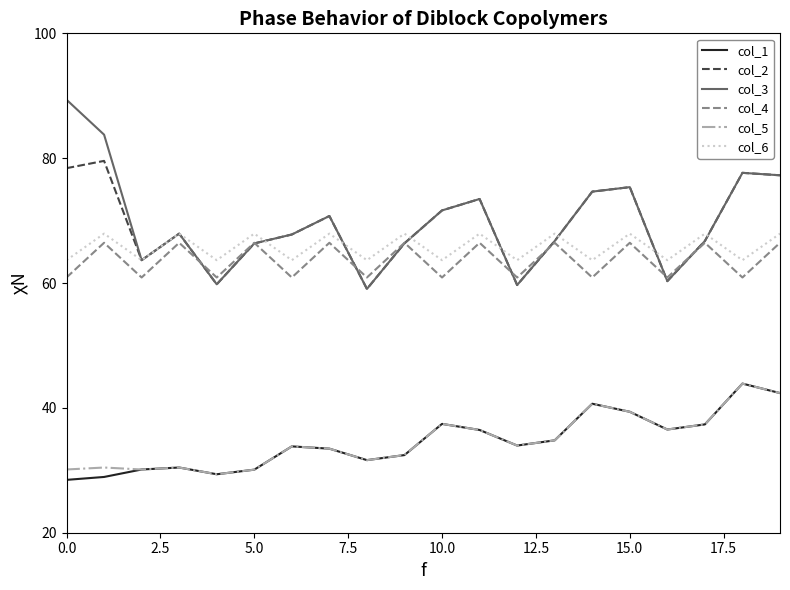

Which series has the widest spread of values?

col_3